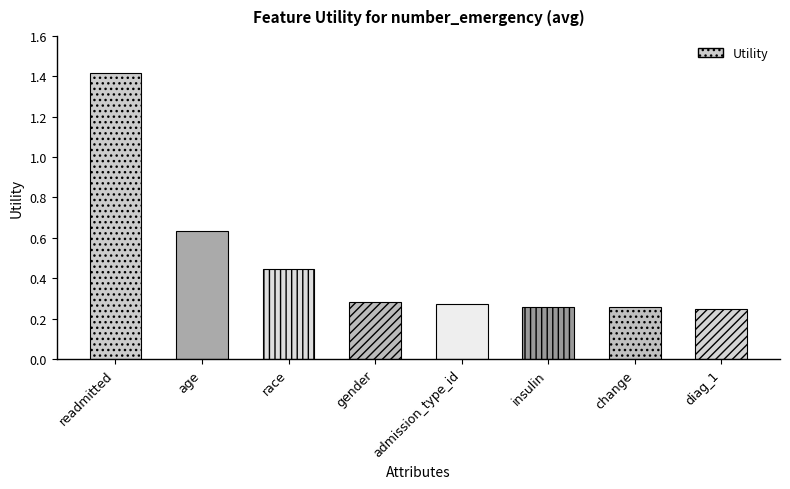

Reading right to left, list all the values displayed in this chart.

diag_1=0.2	change=0.3	insulin=0.3	admission_type_id=0.3	gender=0.3	race=0.4	age=0.6	readmitted=1.4